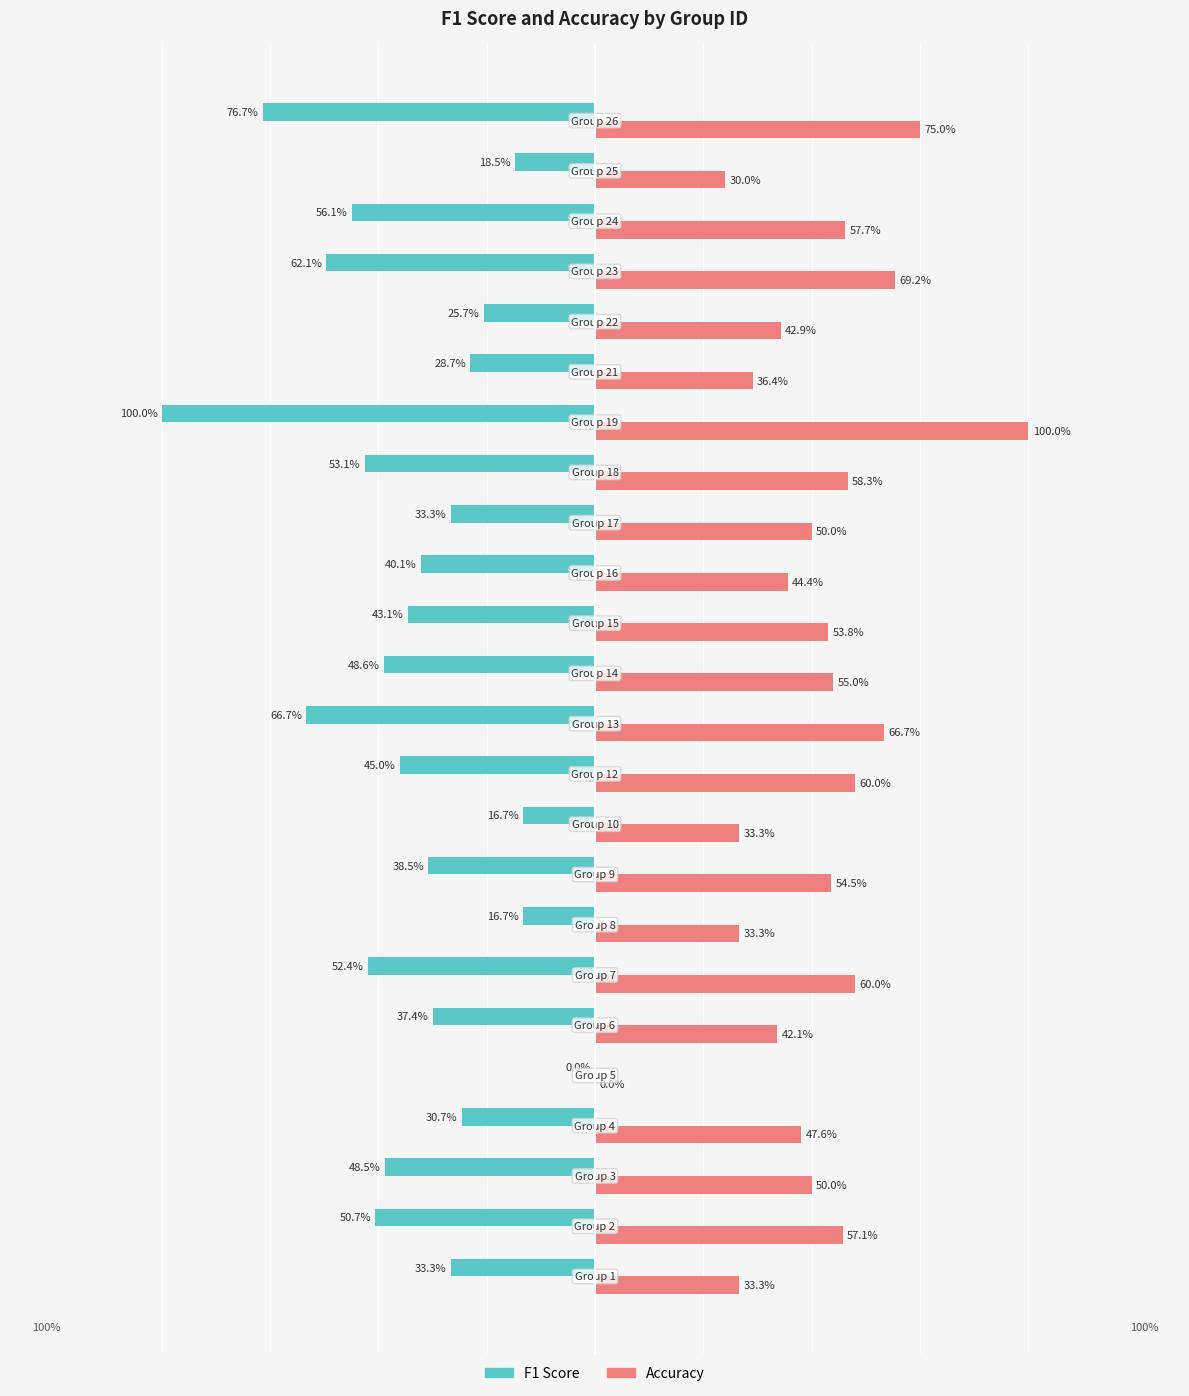

Reading left to right, extract all data points from this chart.

F1 Score: -0.3	-0.5	-0.5	-0.3	0.0	-0.4	-0.5	-0.2	-0.4	-0.2	-0.5	-0.7	-0.5	-0.4	-0.4	-0.3	-0.5	-1.0	-0.3	-0.3	-0.6	-0.6	-0.2	-0.8
Accuracy: 0.3	0.6	0.5	0.5	0.0	0.4	0.6	0.3	0.5	0.3	0.6	0.7	0.6	0.5	0.4	0.5	0.6	1.0	0.4	0.4	0.7	0.6	0.3	0.8